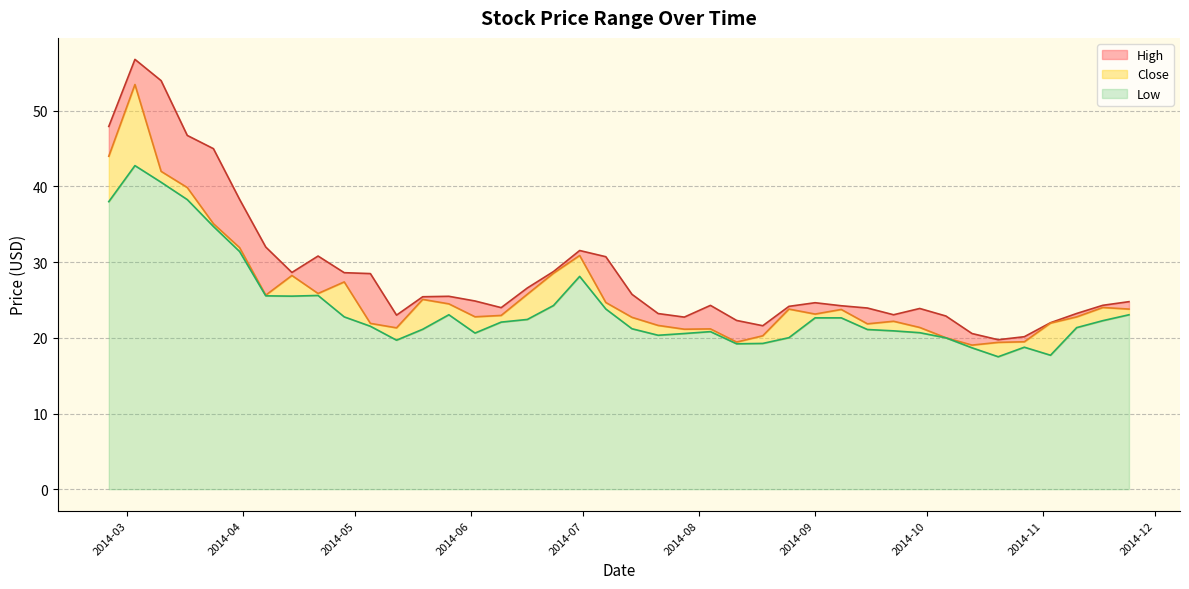

In Low, how many points are higher than both neighbors (excluding endpoints)?

6